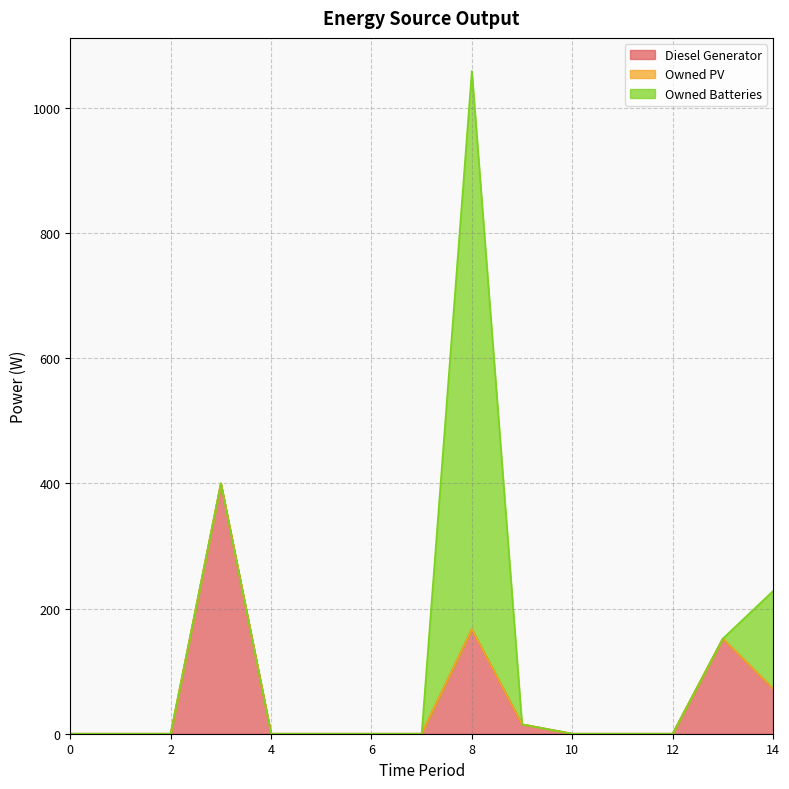

The Diesel Generator series shows 0.0 at 10. True or false?

True